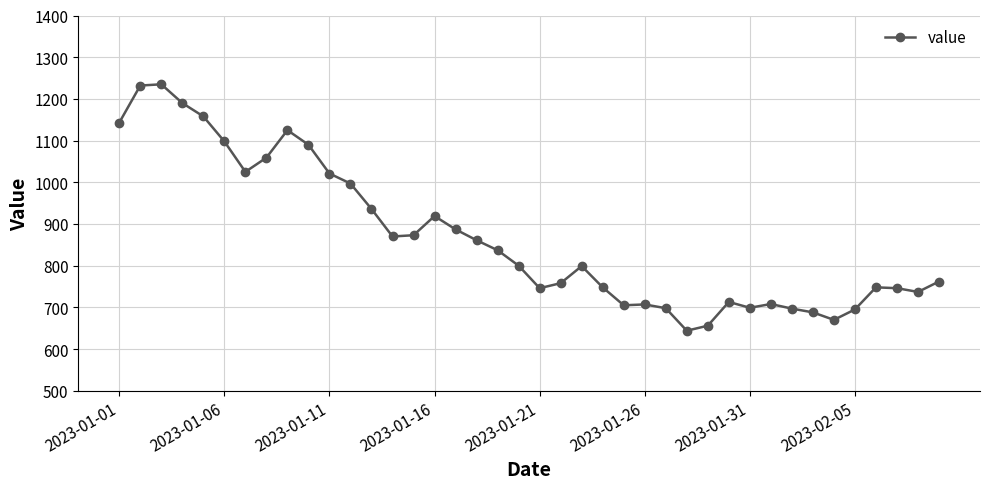

What is the value of the 40th point from the left?

762